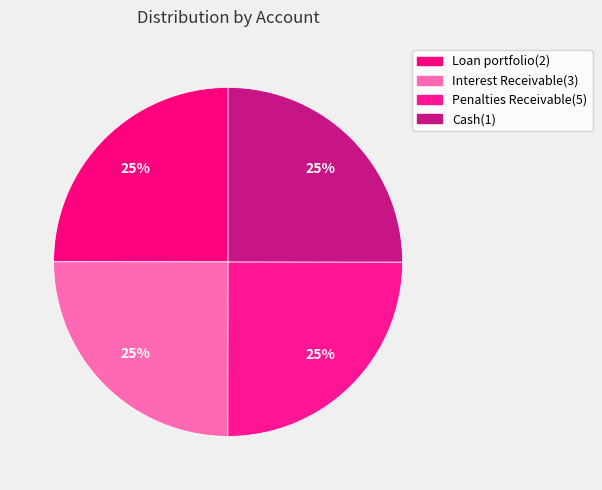

Combined, what portion of the pie is Loan portfolio(2) and Interest Receivable(3)?

50.0%